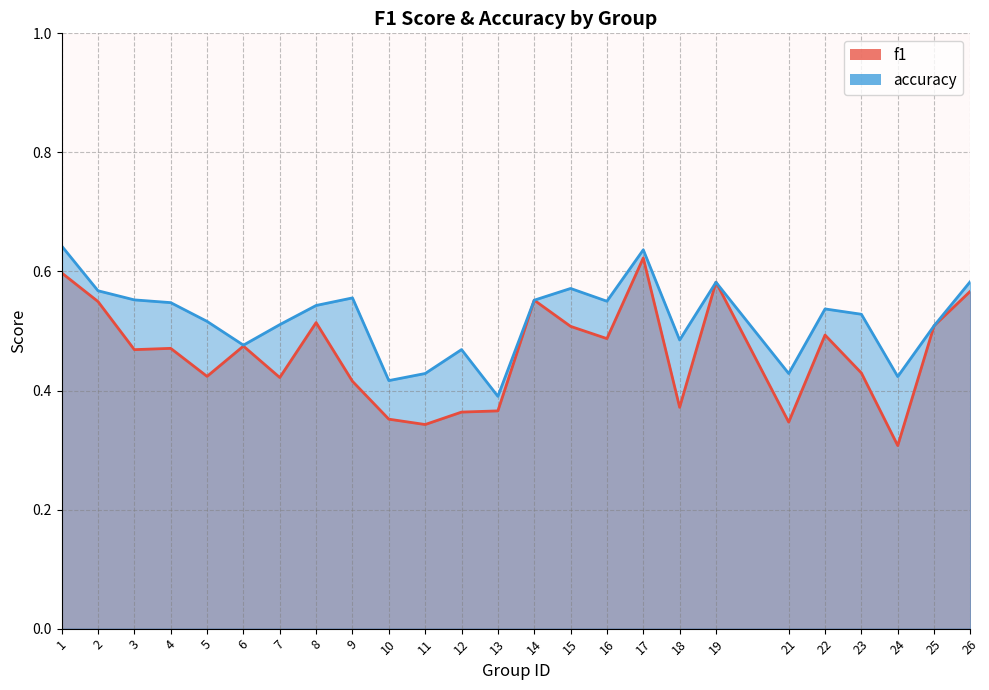

Count the number of data series in this chart.

2